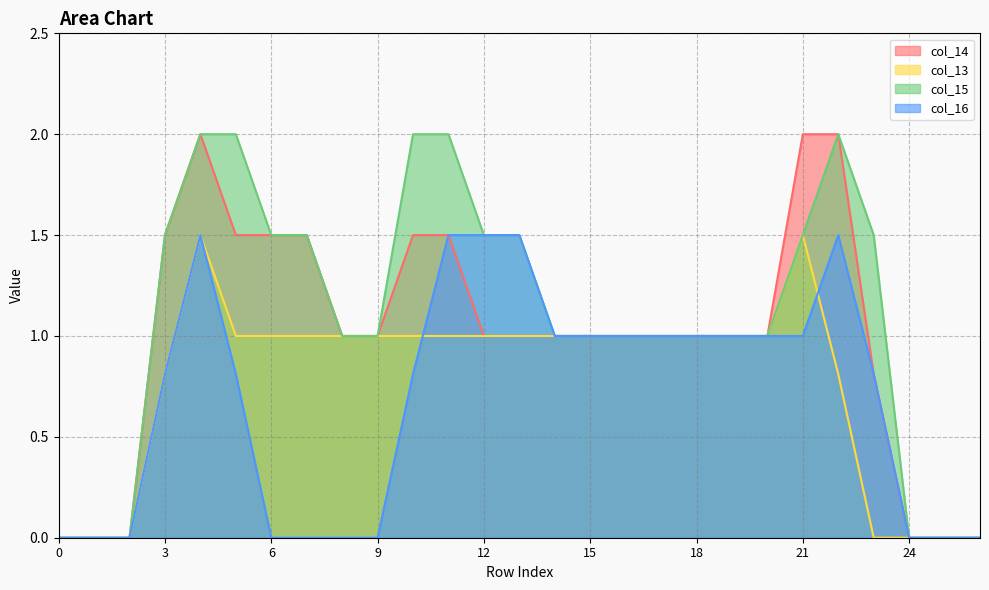

How many values in the col_14 series exceed 1?

9